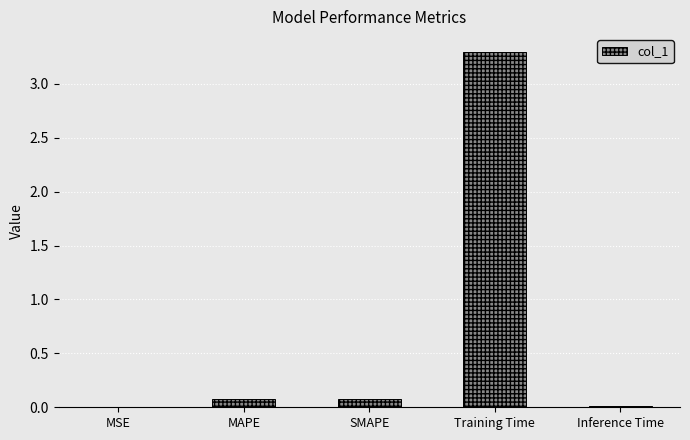

The chart shows a value of 3.3 at Training Time. True or false?

True